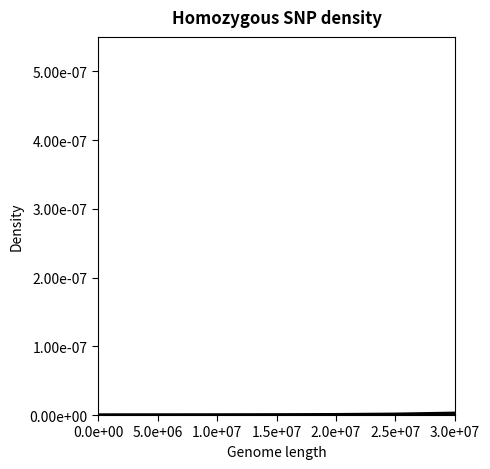

True or false: col_2_line has more than 1 points higher than both neighbors.

False